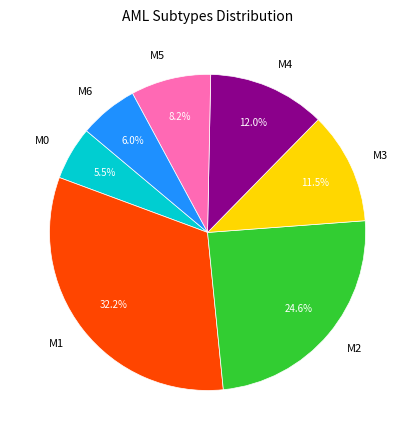

Is there a majority slice in this chart?

No